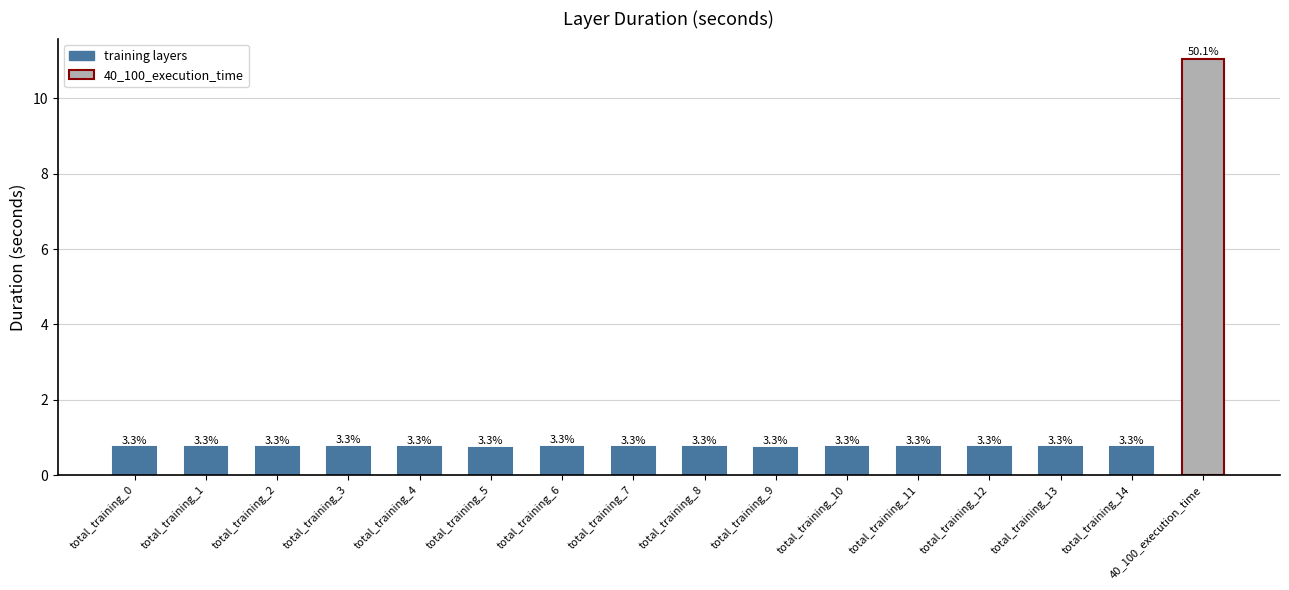

Reading left to right, extract all data points from this chart.

0.7	0.7	0.7	0.7	0.7	0.7	0.7	0.7	0.7	0.7	0.7	0.7	0.7	0.7	0.7	11.0